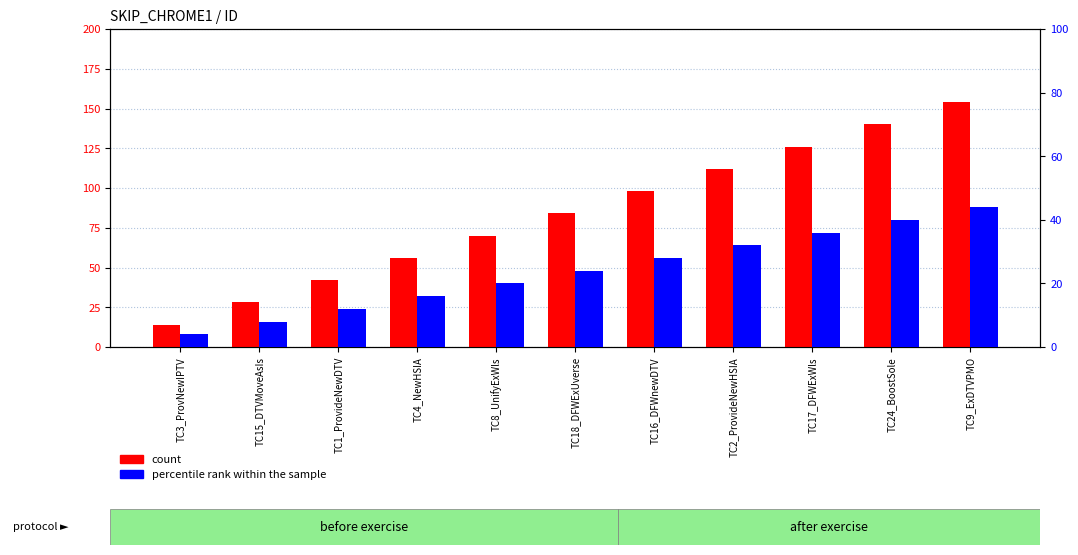

What is the average value of the percentile rank within the sample series?

24